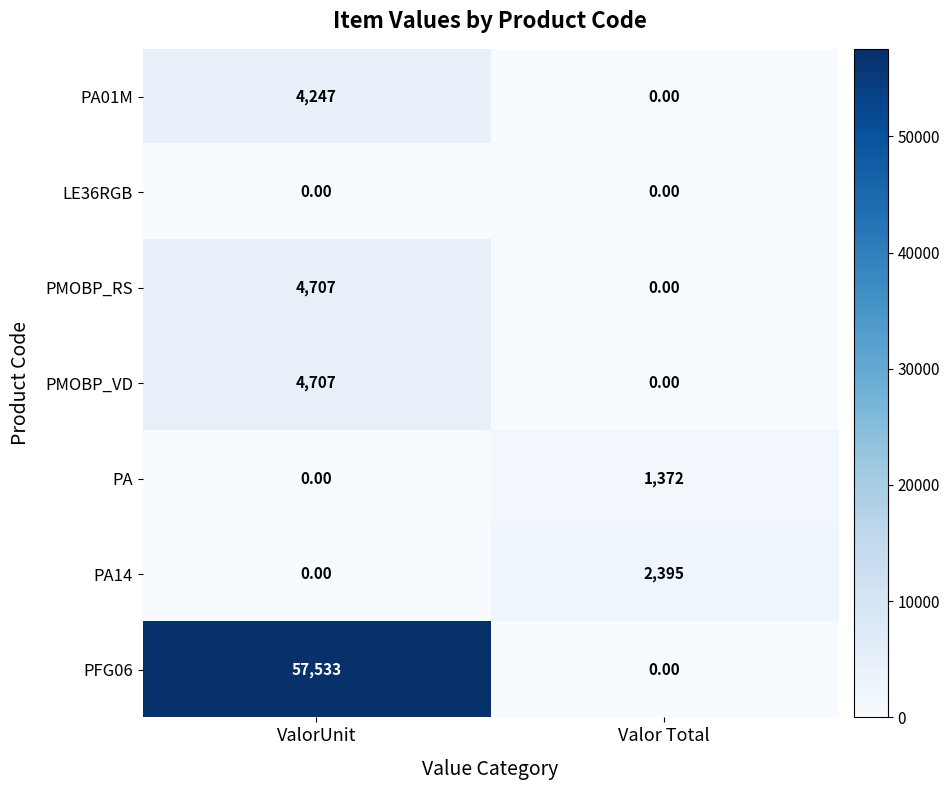

What is the total value across all series at Valor Total?

3767